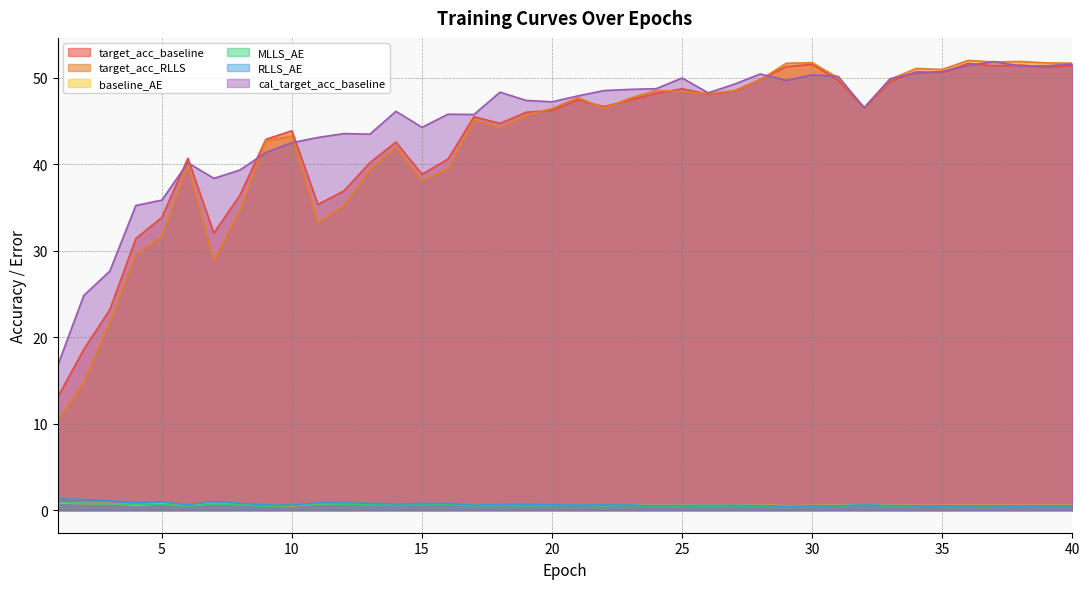

How many values in the target_acc_RLLS series are below 46?

19